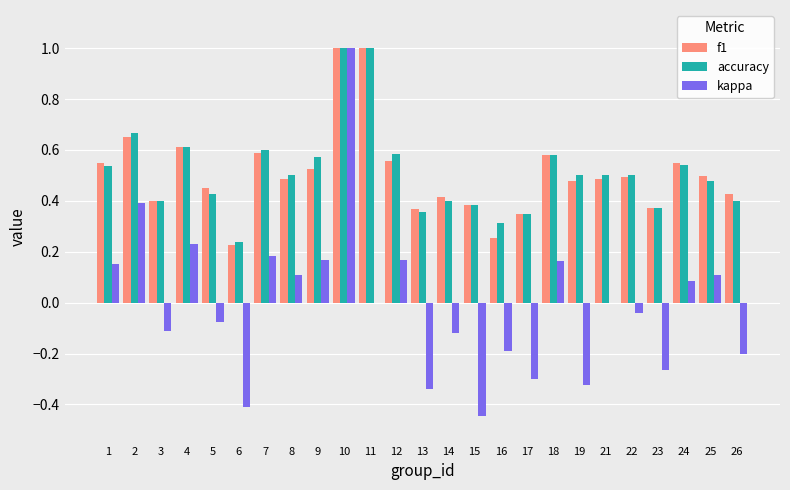

What is the maximum value for kappa?

1.0